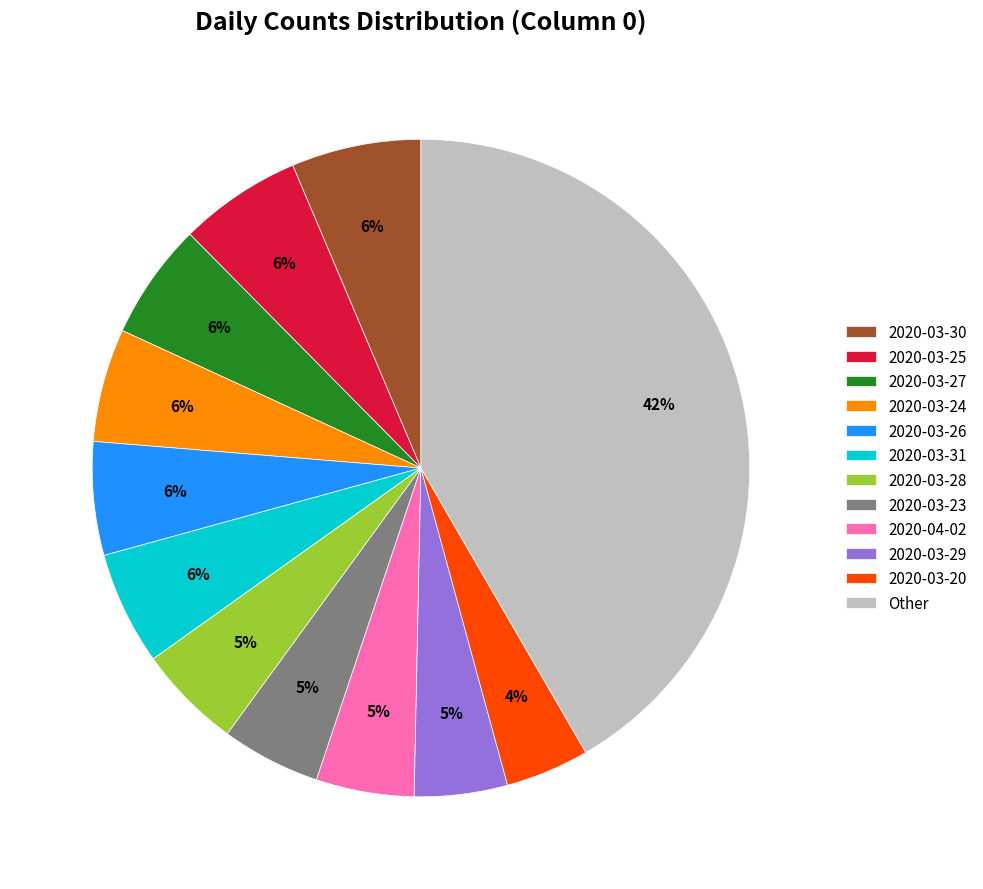

Which has a higher value, 2020-03-25 or 2020-03-20?

2020-03-25